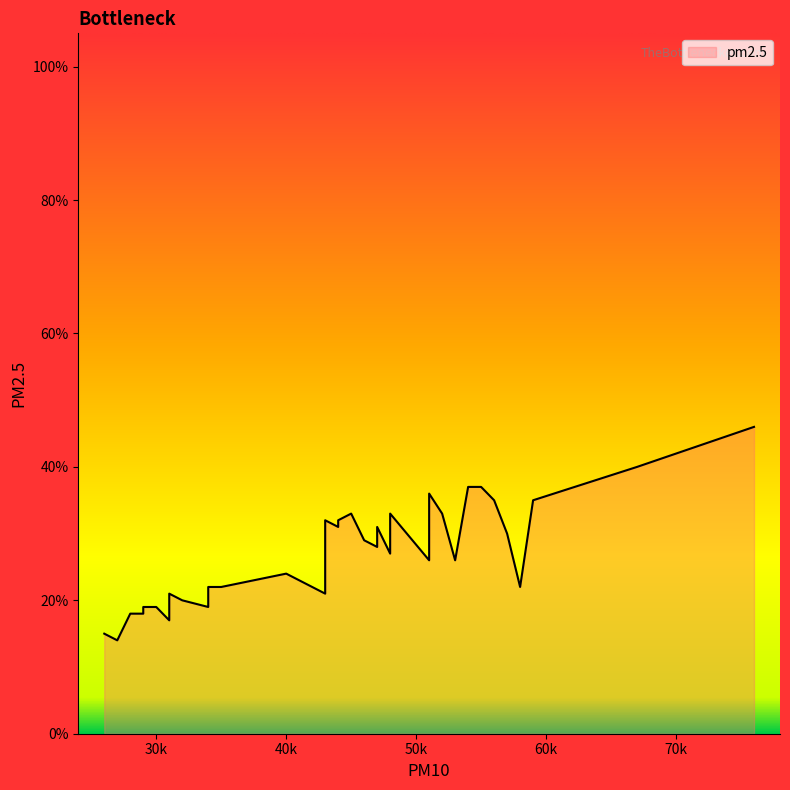

Rank the categories by value from lowest to highest.

22, 23, 24, 19, 18, 20, 26, 21, 25, 27, 30, 29, 38, 16, 17, 28, 15, 31, 39, 37, 40, 14, 32, 10, 36, 06, 09, 07, 08, 04, 05, 13, 11, 12, 33, 03, 01, 02, 35, 34